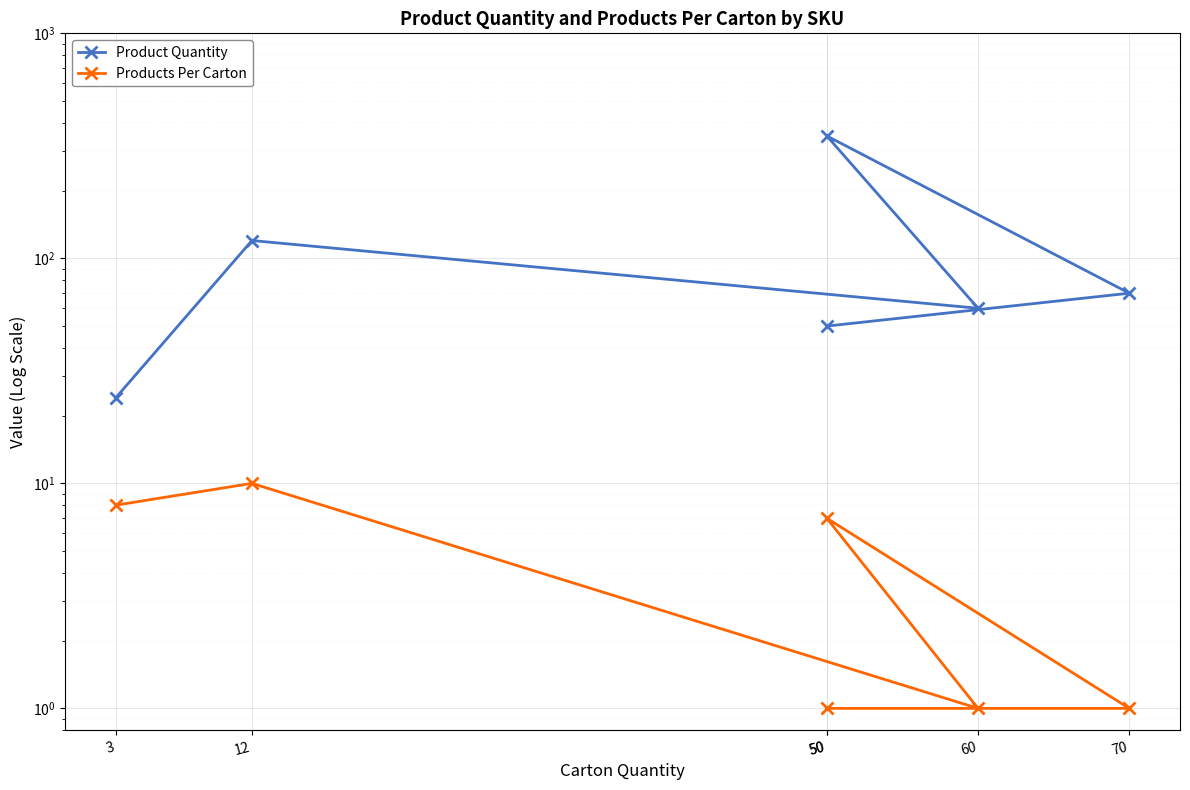

What is the difference between the second highest and second lowest values in the Products Per Carton series?

7